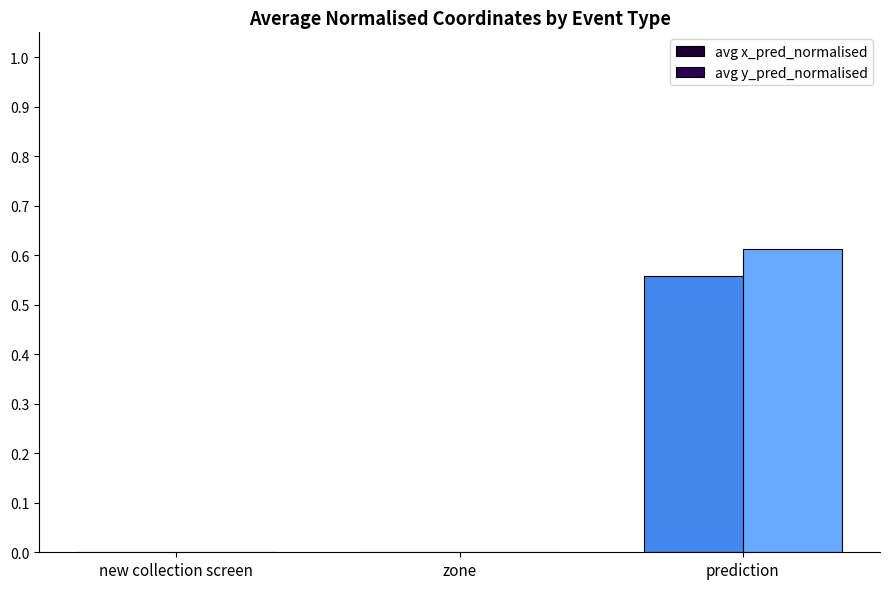

Does the chart contain stacked bars?

No